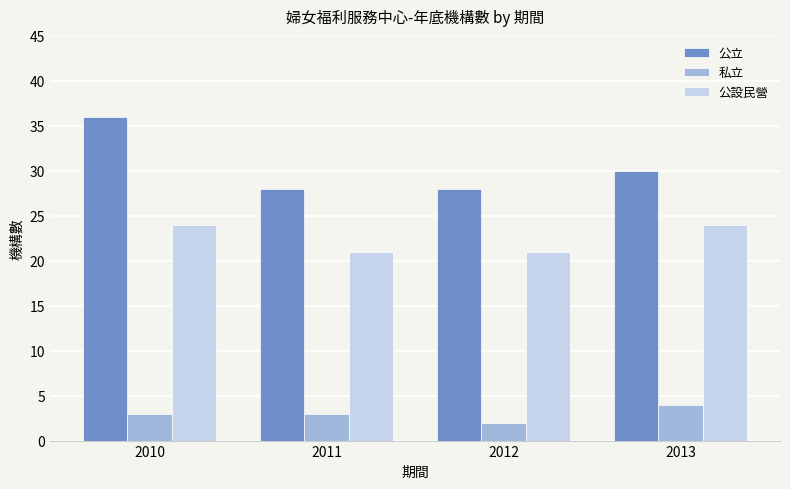

What is the difference between the highest and lowest values at 2013?

26